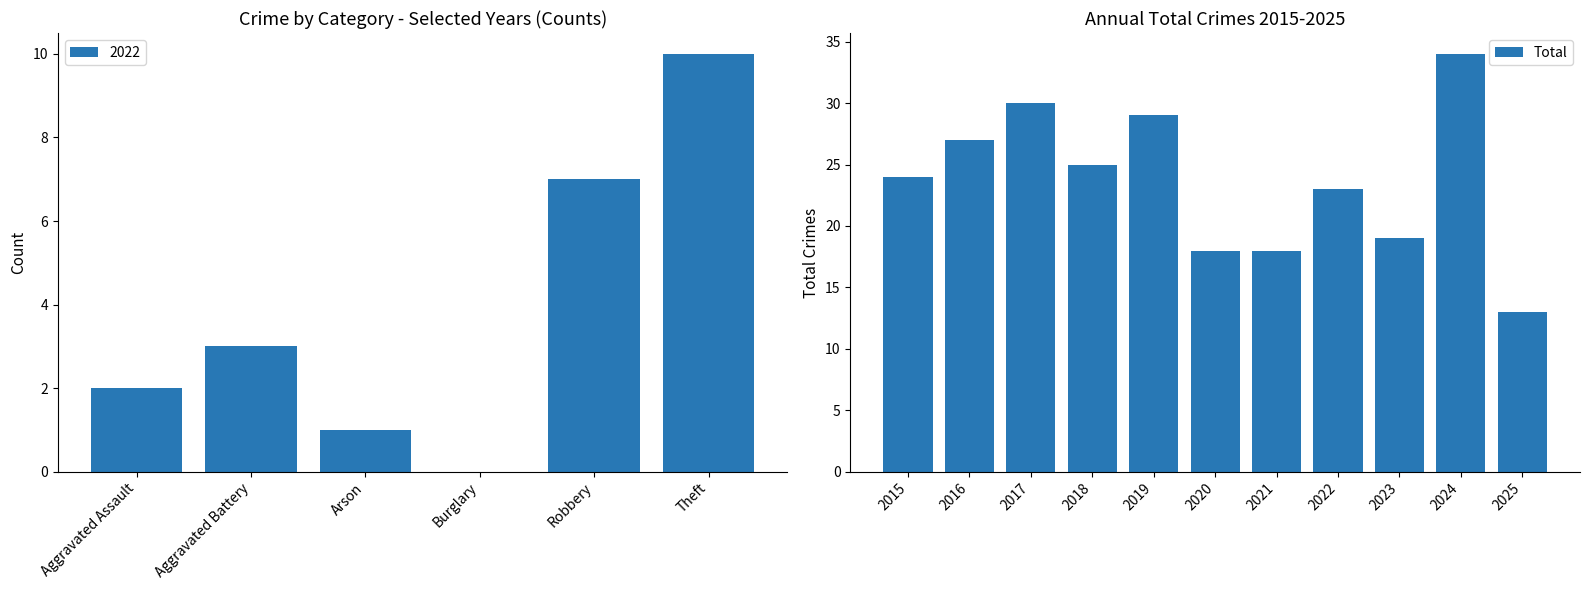

True or false: Total has a value of 18 at 2021.

True